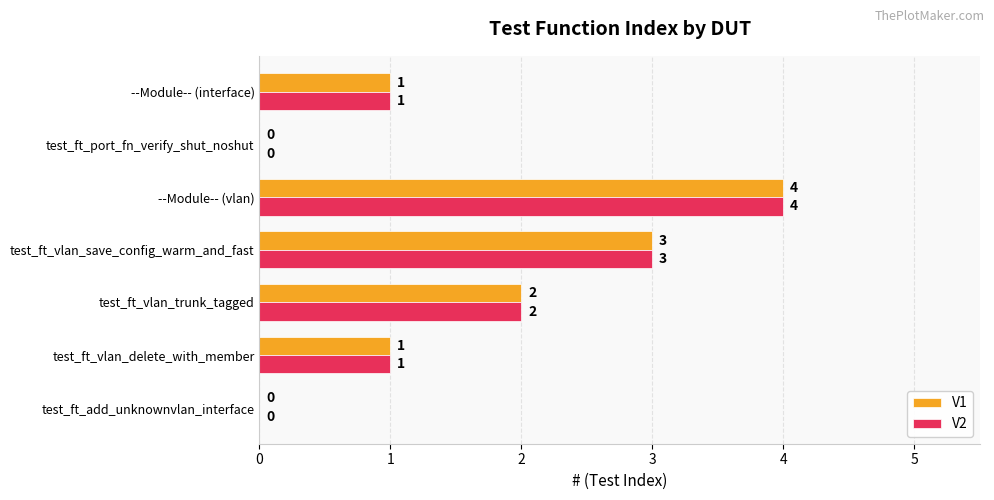

The V2 series shows 0 at test_ft_add_unknownvlan_interface. True or false?

True